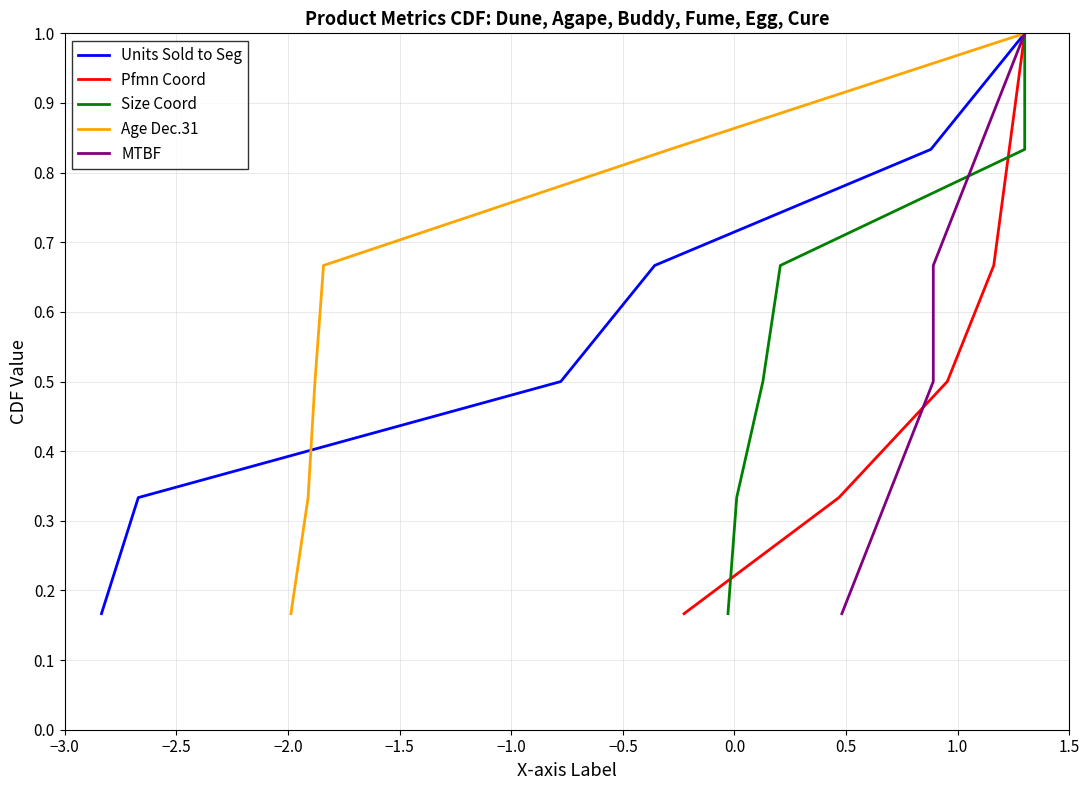

What is the maximum value shown in the chart?

1.0